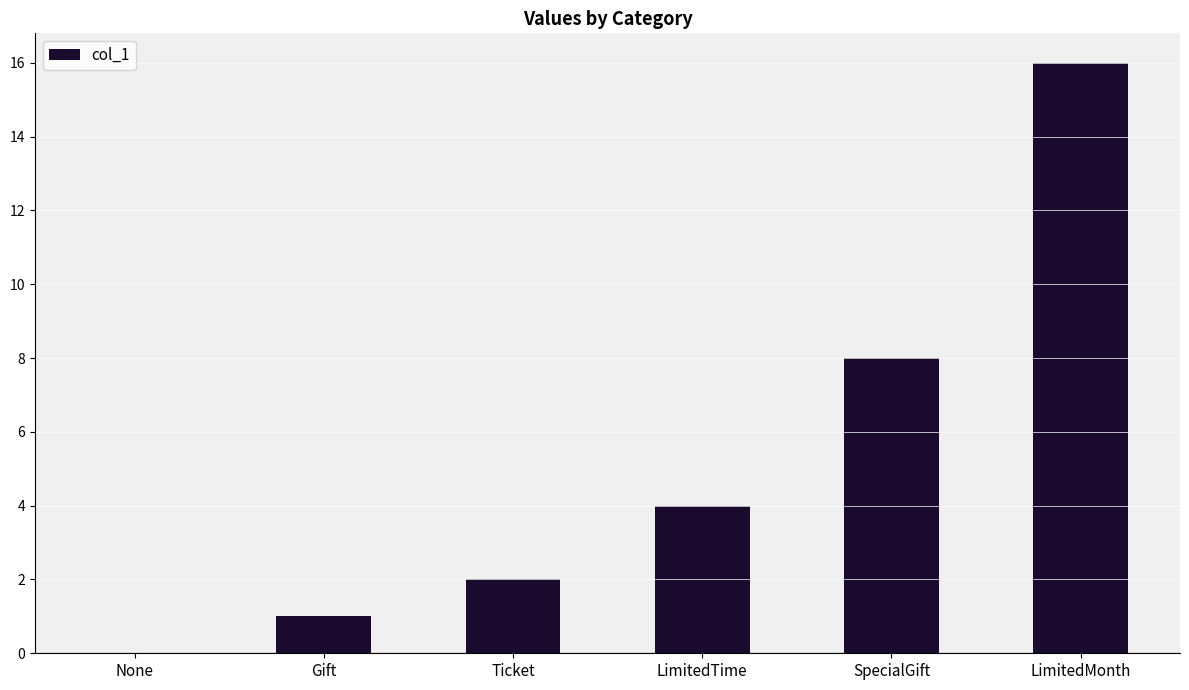

What is the sum of the values at None and LimitedTime?

4